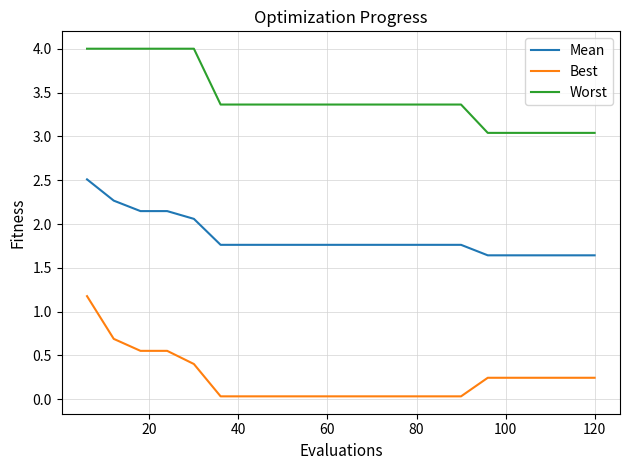

What is the highest value of the Mean series?

2.5